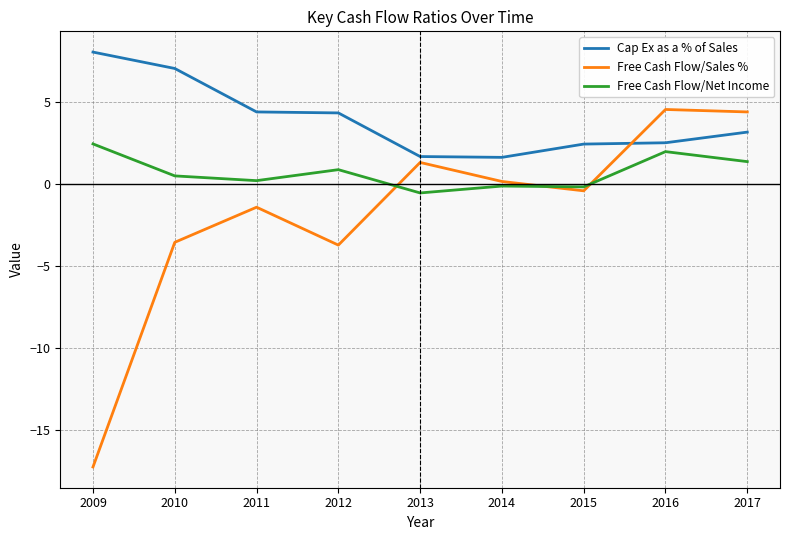

What are all the series names shown in the legend?

Cap Ex as a % of Sales, Free Cash Flow/Sales %, Free Cash Flow/Net Income